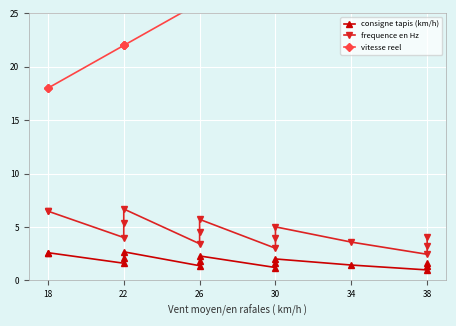

What is the difference between the maximum and second lowest values in the frequence en Hz series?

3.7